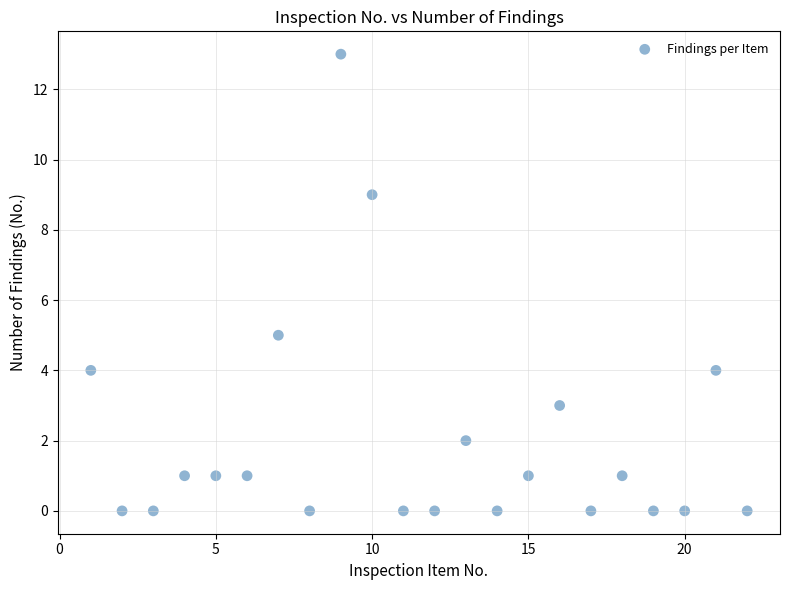

What Y value in the scatter plot is closest to 6?

5